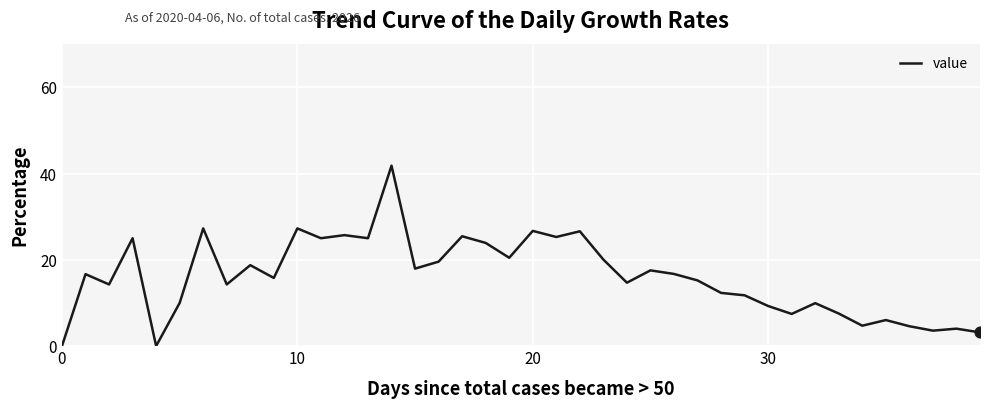

What is the difference between the maximum and minimum values?

41.8